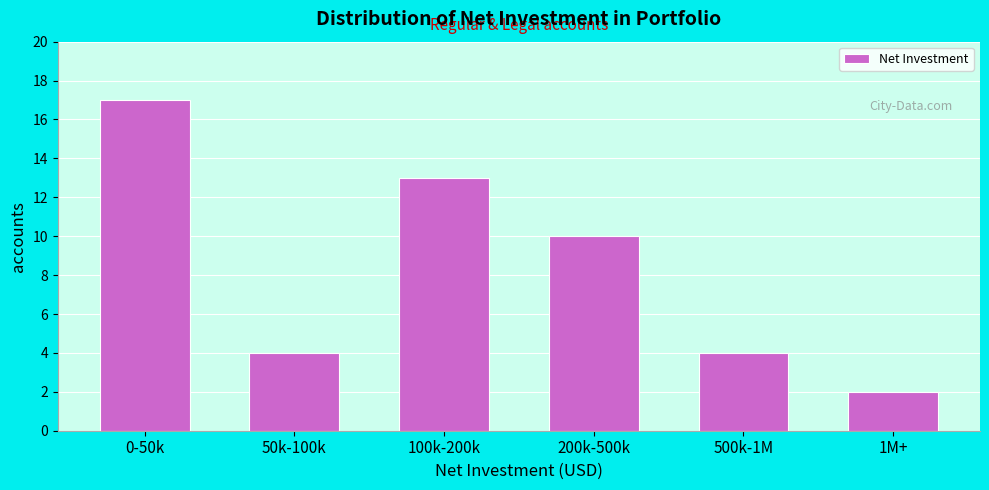

Reading left to right, transcribe all the data shown in this chart.

0-50k=17	50k-100k=4	100k-200k=13	200k-500k=10	500k-1M=4	1M+=2